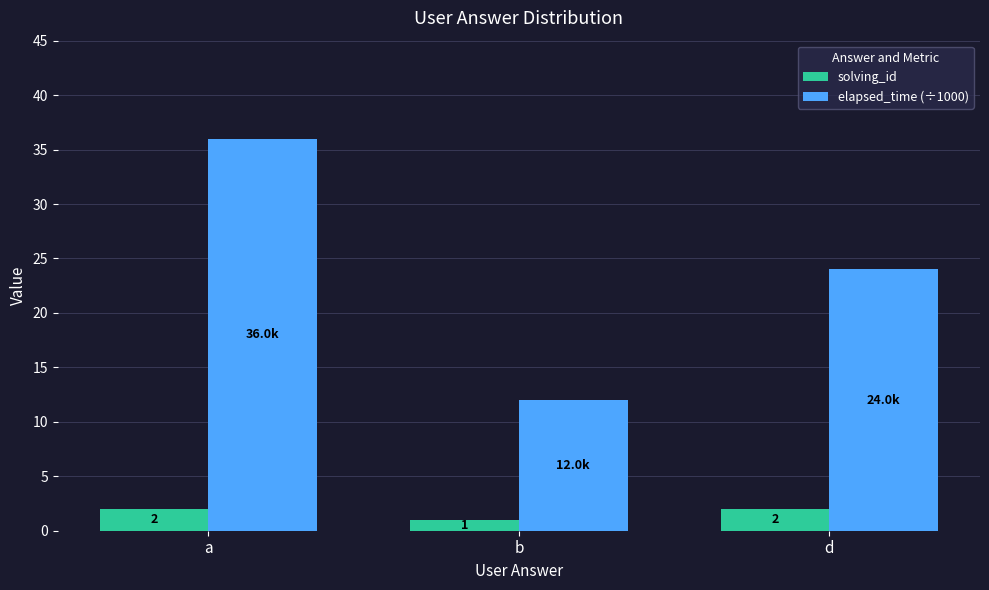

List the series in order of their overall mean, lowest first.

solving_id, elapsed_time (÷1000)